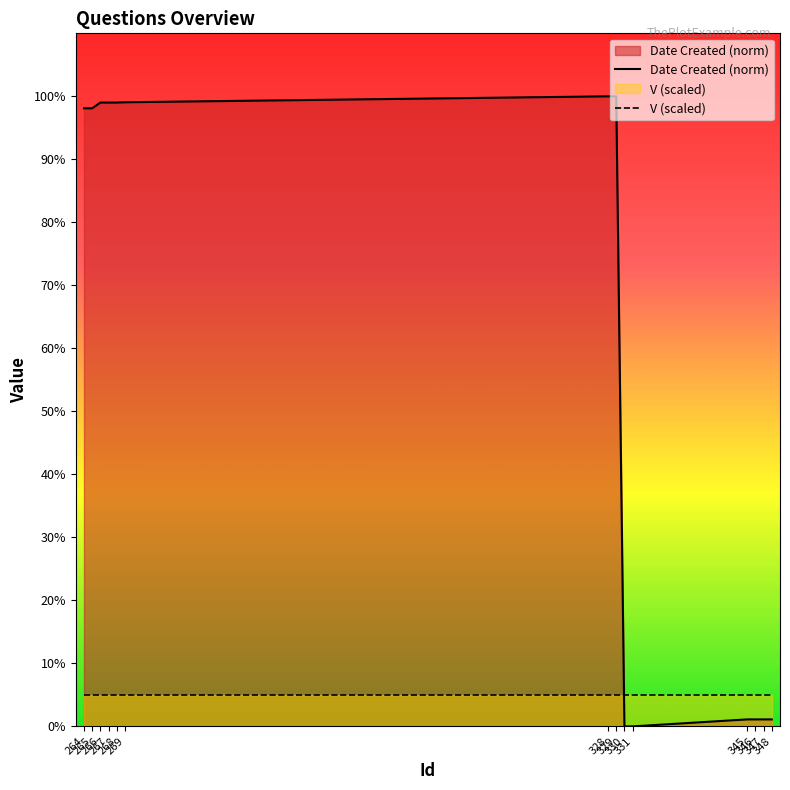

What is the difference between the Date Created (norm) values at 348 and 267?

97.9